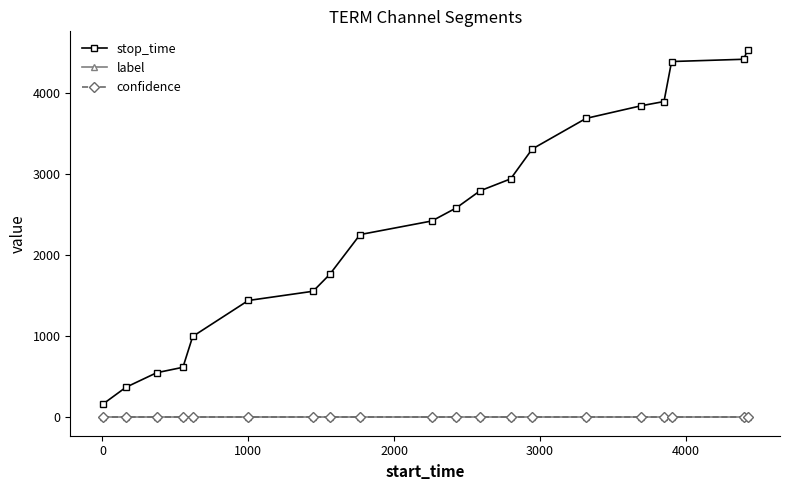

True or false: label and stop_time intersect in this chart.

False